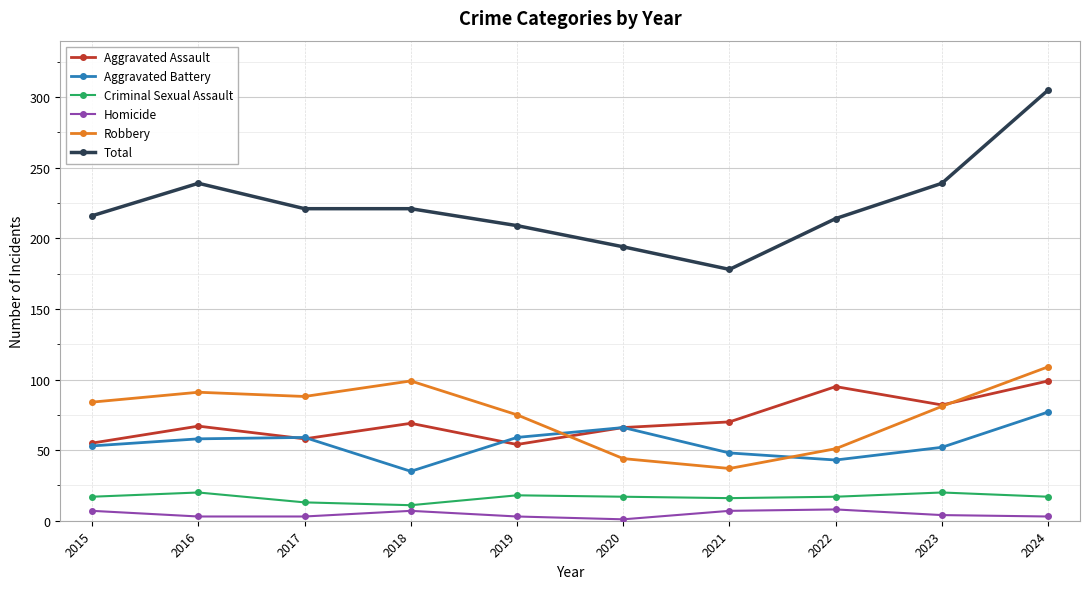

At which label does Robbery reach its minimum?

2021